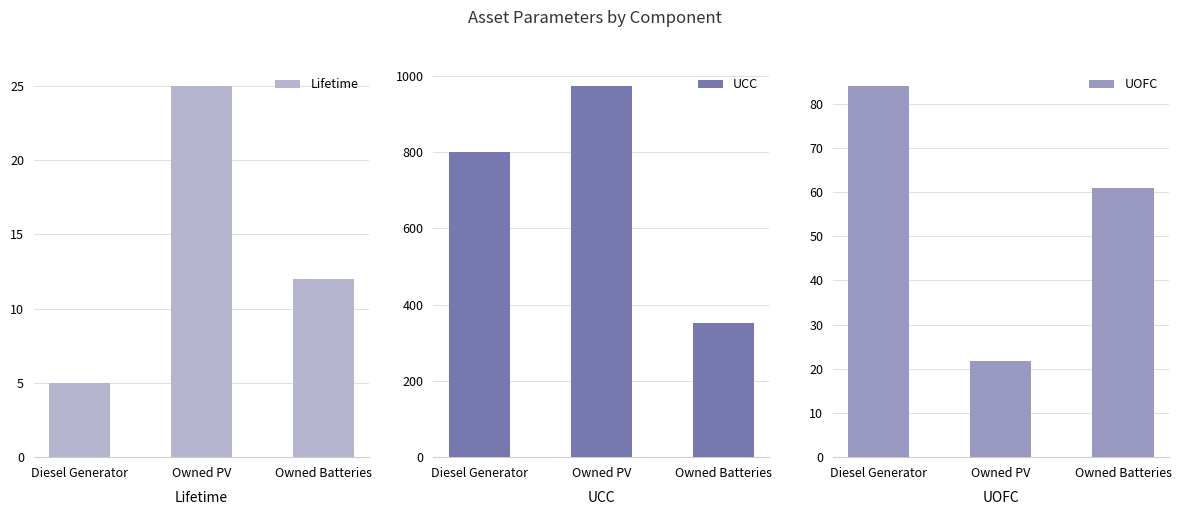

At Diesel Generator, list the series in order from smallest to largest.

Lifetime, UOFC, UCC